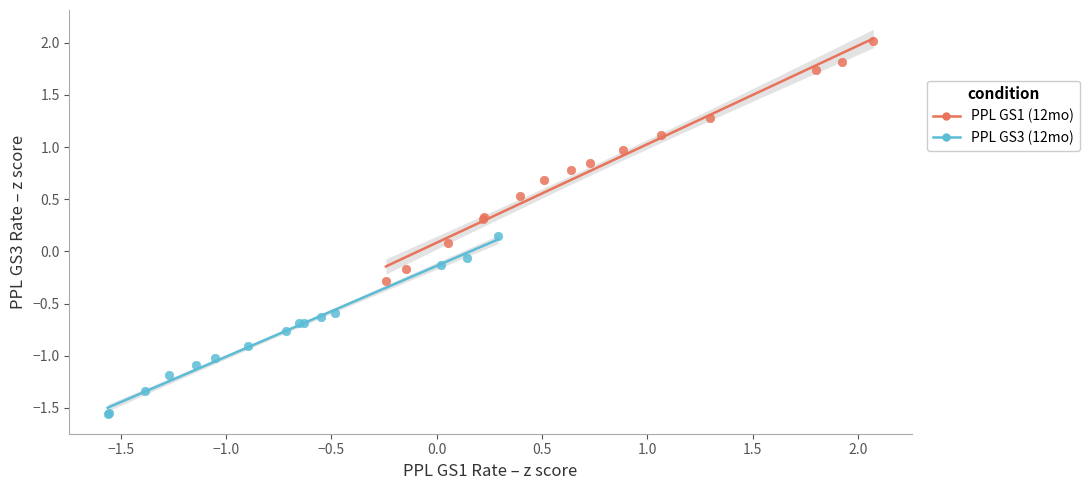

Which series has the largest Y range (max minus min)?

PPL GS1 (12mo)